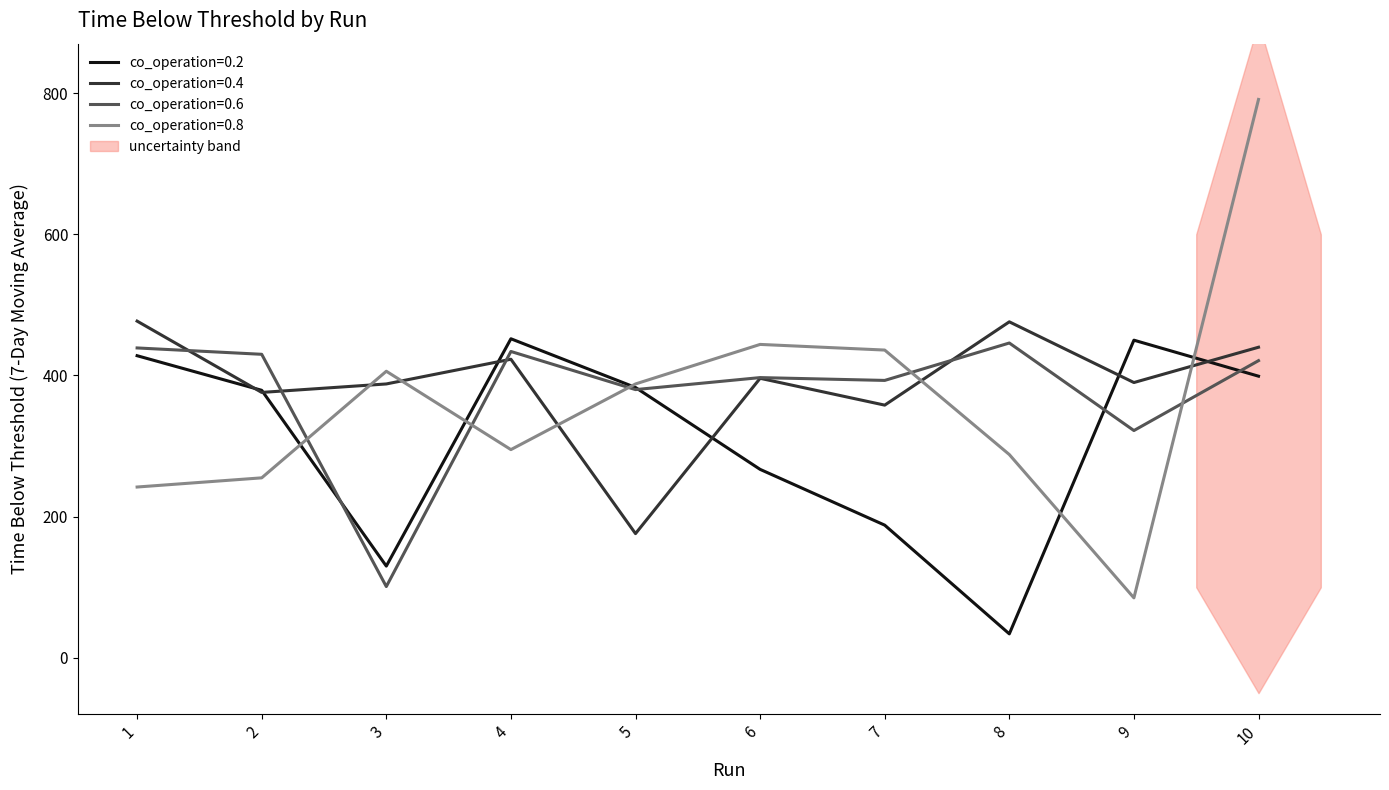

The co_operation=0.6 series shows 434 at 4. True or false?

True